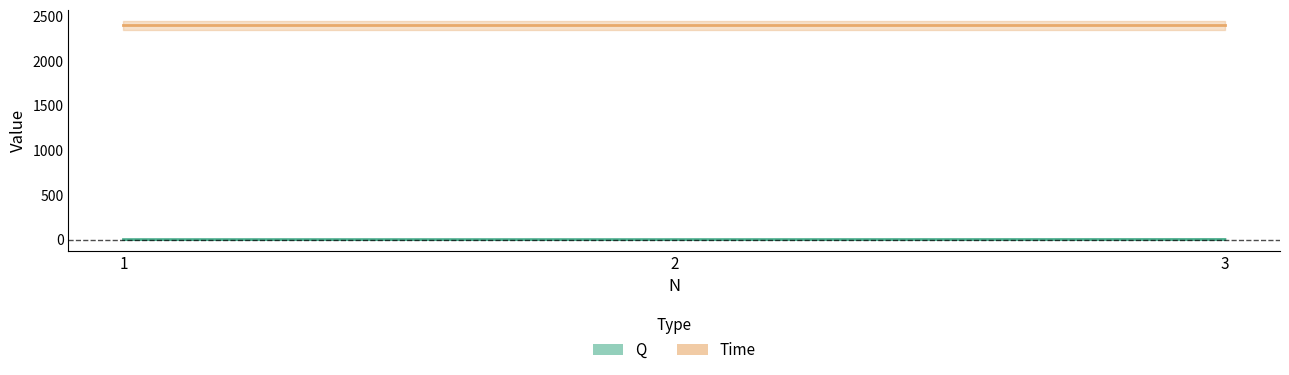

Is it true that the value at 1 is 1?

False